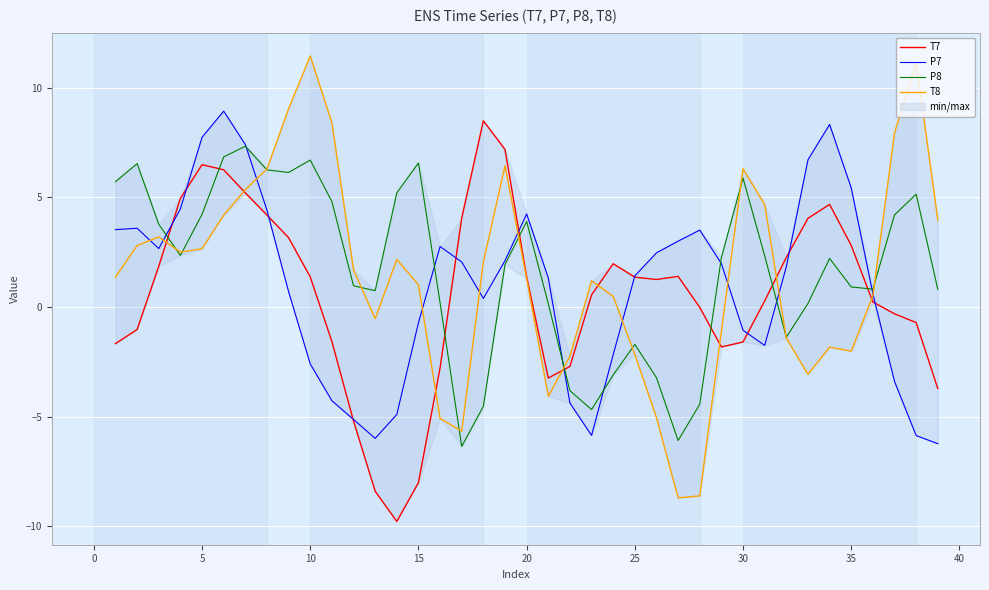

What is the difference between the second highest and second lowest values in the P8 series?

12.9